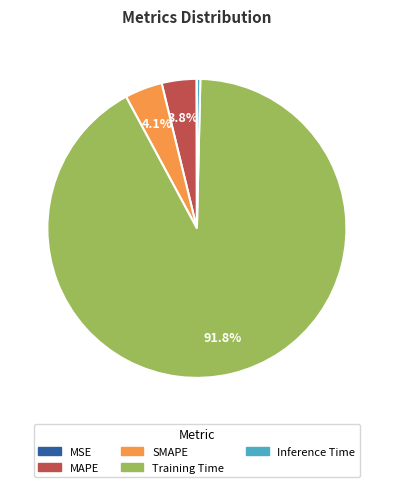

Between SMAPE and Training Time, which is larger?

Training Time